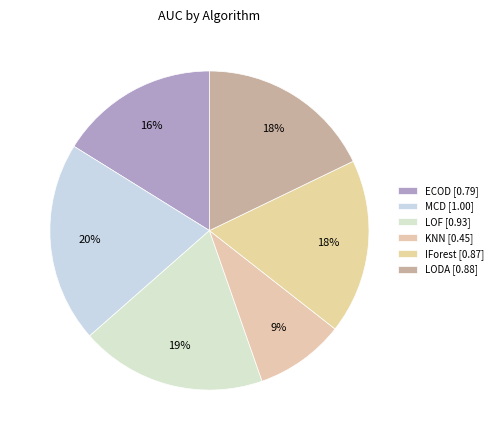

Which category has the smallest portion of the pie?

KNN